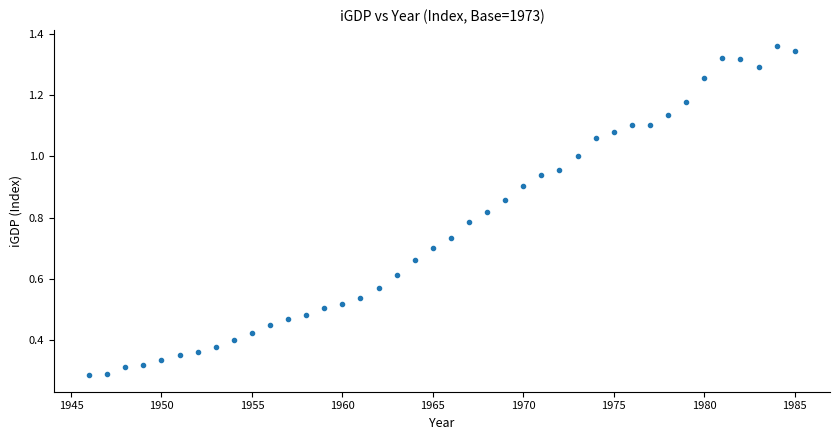

What is the range of X values (max minus min)?

39.0